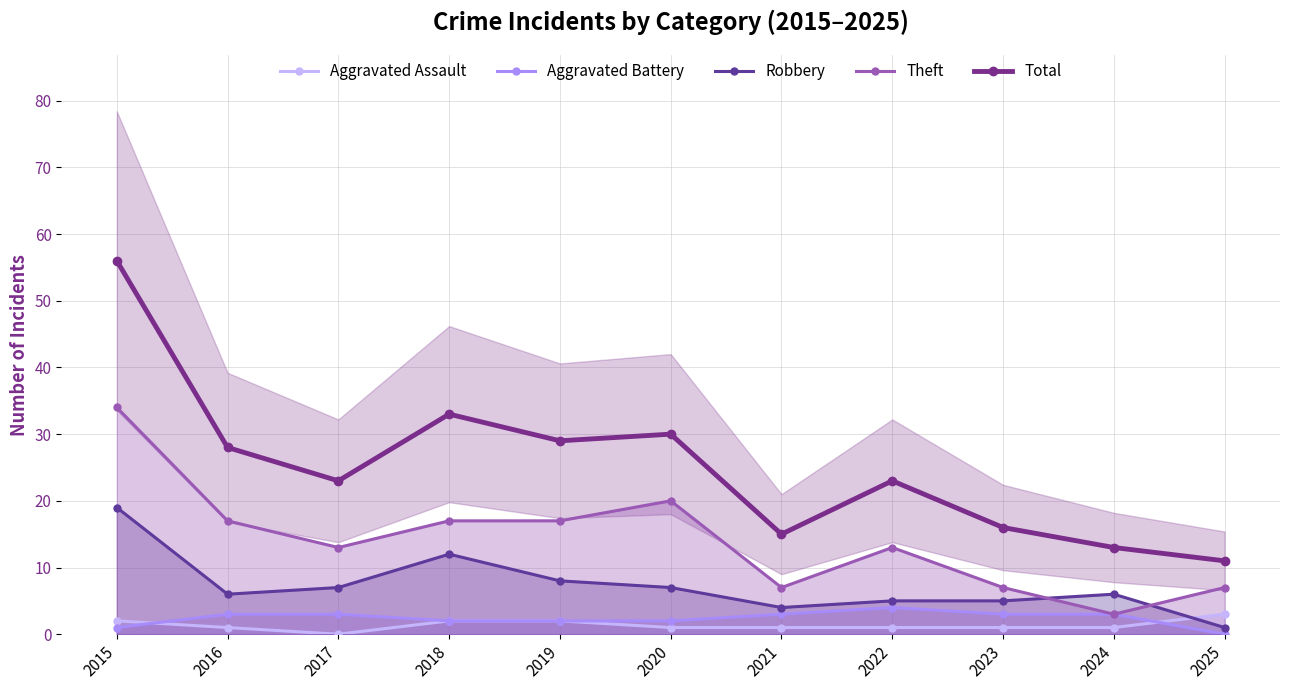

What is the average value of the Aggravated Battery series?

2